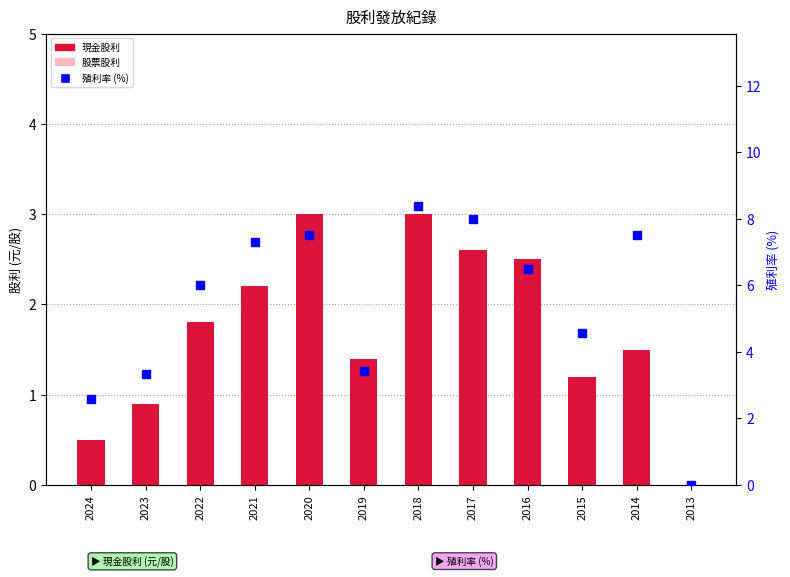

Which series contains the lowest Y value?

現金股利